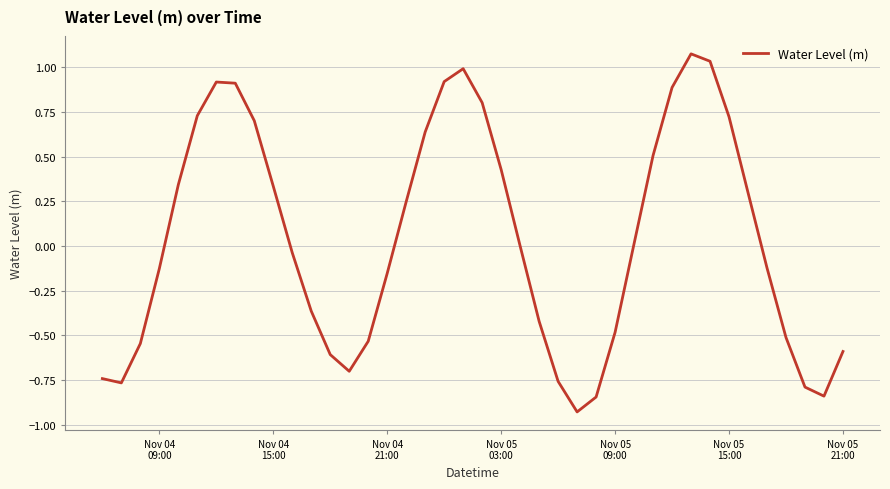

What is the difference between the maximum and minimum values?

2.0